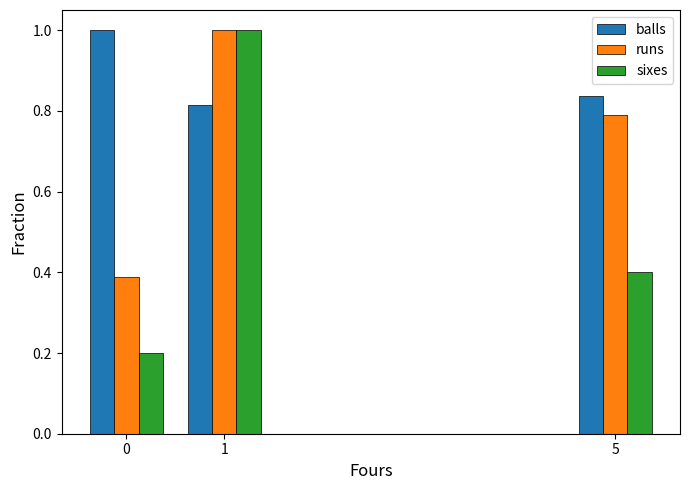

What is the greatest value displayed?

1.0